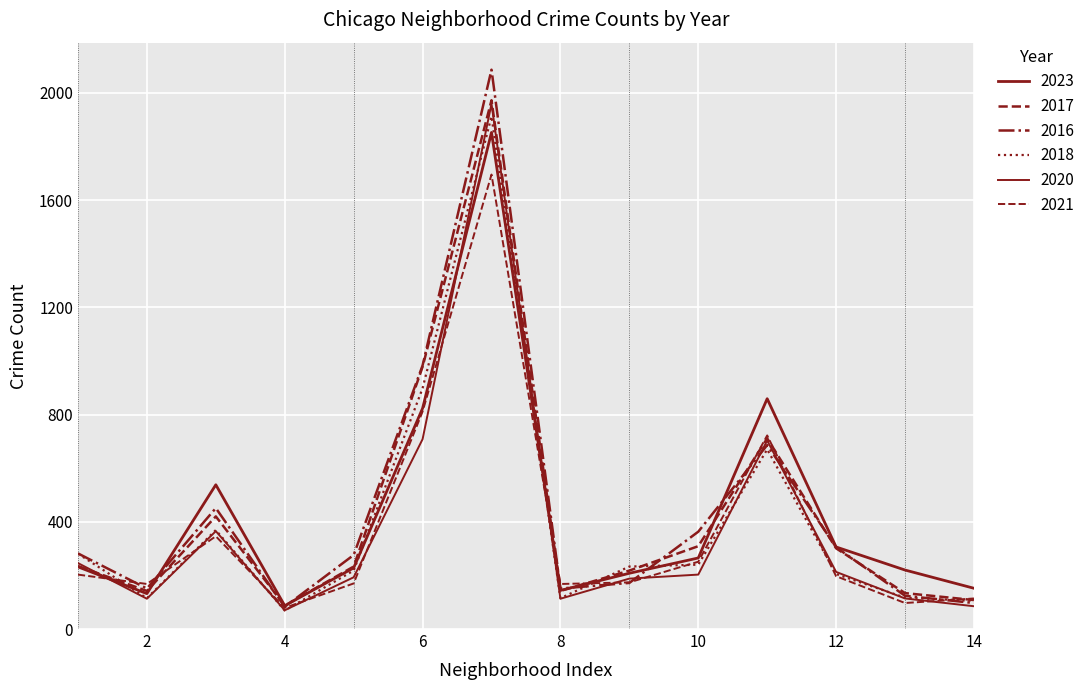

How many intersections are there between 2021 and 2016?

7